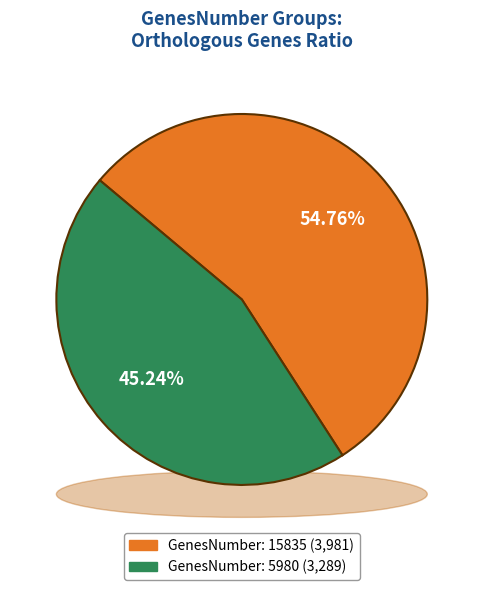

True or false: 5980 accounts for 45% of the total.

True